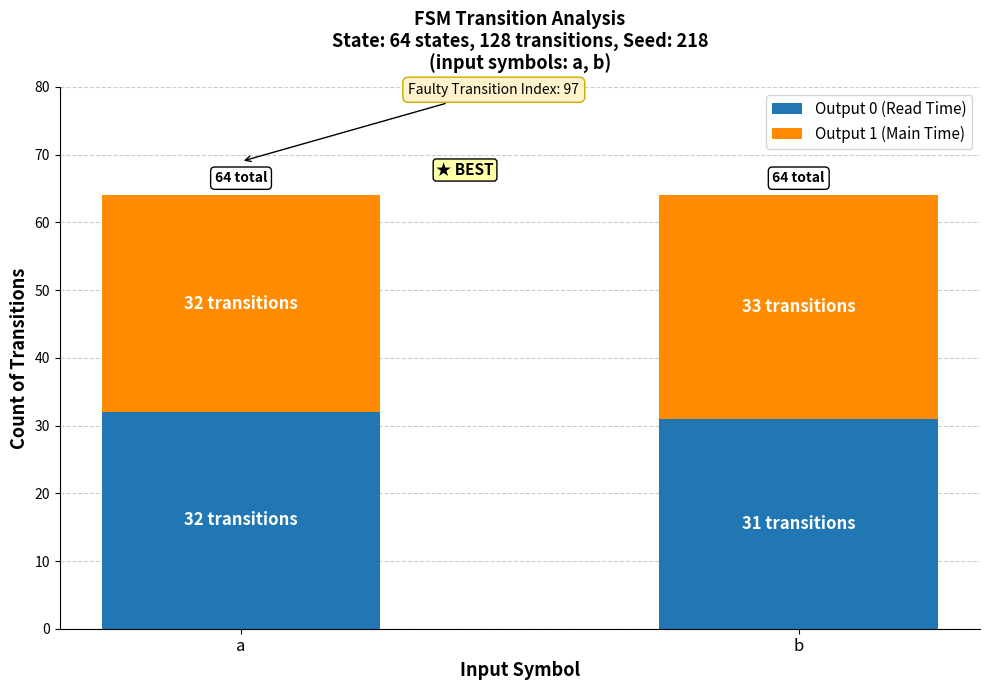

What is the minimum value for Output 0 (Read Time)?

31